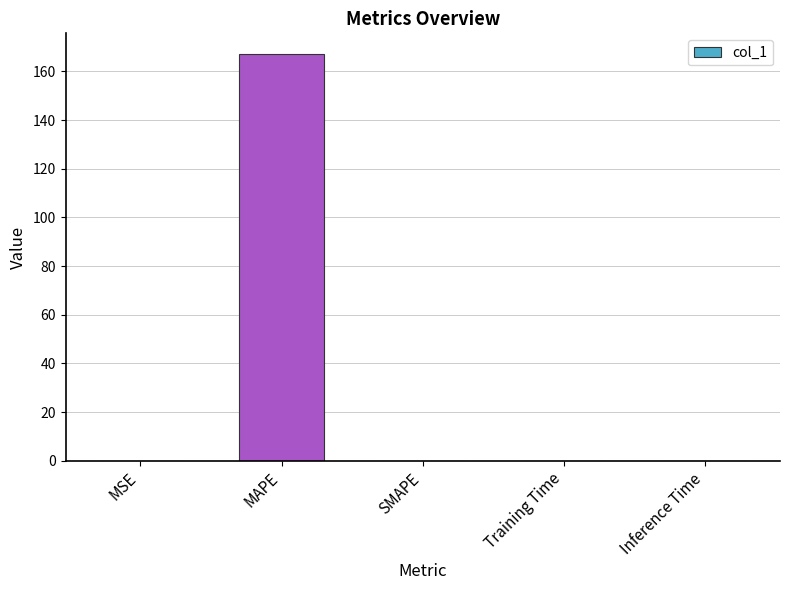

Which label corresponds to the largest value in the chart?

MAPE